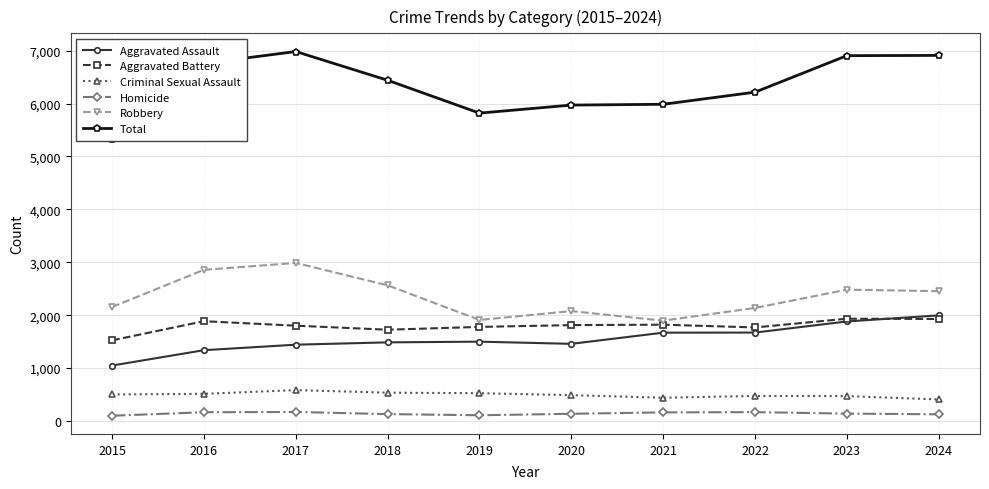

What is the spread (max minus min) of values at 2022?

6048